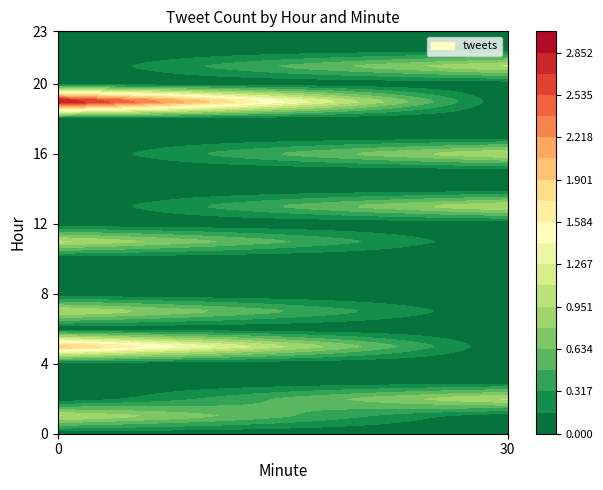

Reading right to left, extract all data points from this chart.

0: 23=0	22=0	21=0	20=0	19=3	18=0	17=0	16=0	15=0	14=0	13=0	12=0	11=1	10=0	9=0	8=0	7=1	6=0	5=2	4=0	3=0	2=0	1=1	0=0
30: 23=0	22=0	21=1	20=0	19=0	18=0	17=0	16=1	15=0	14=0	13=1	12=0	11=0	10=0	9=0	8=0	7=0	6=0	5=0	4=0	3=0	2=1	1=0	0=0